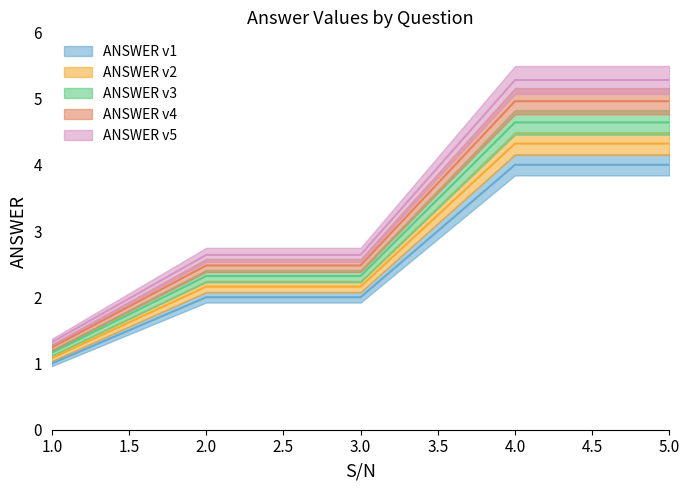

Reading right to left, list all the values displayed in this chart.

5=5.0	4=5.0	3=2.5	2=2.5	1=1.2